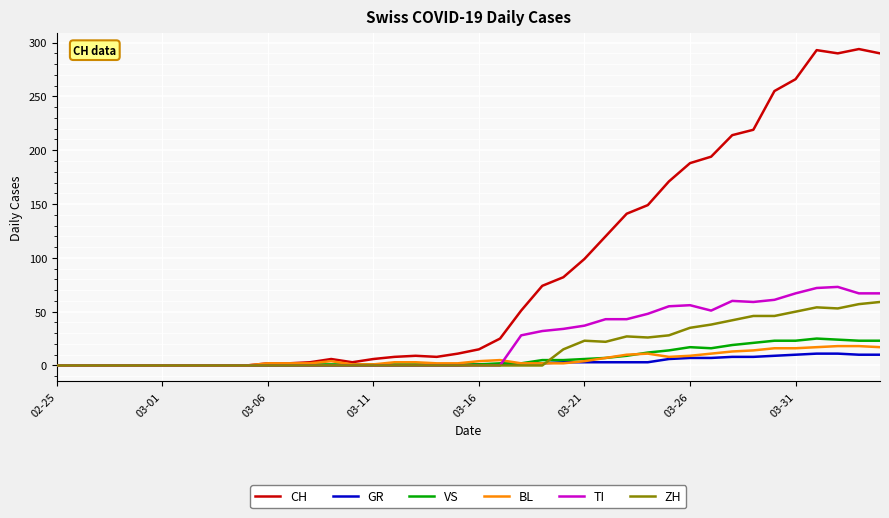

What is the highest value of the CH series?

294